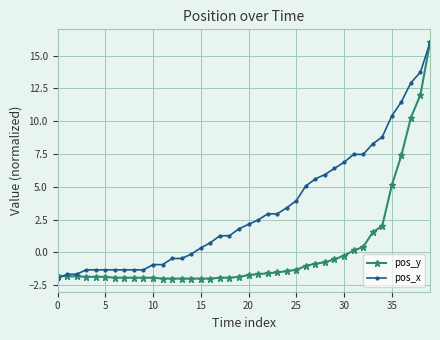

What is the smallest value displayed?

-2.0